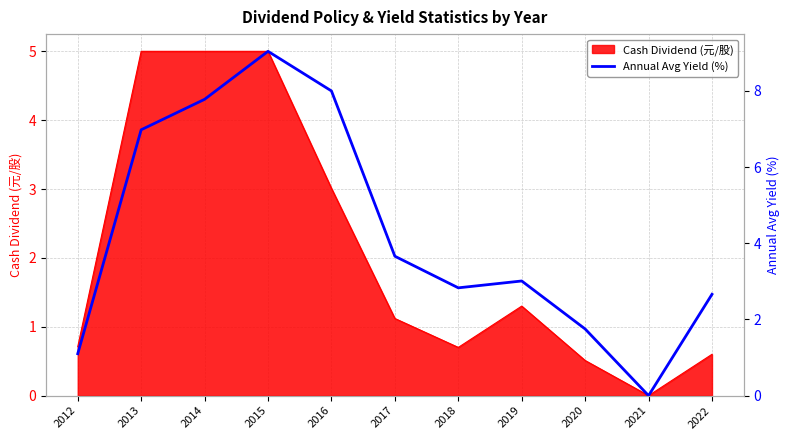

Reading left to right, transcribe all the data shown in this chart.

2012=1.1	2013=7.0	2014=7.8	2015=9.0	2016=8.0	2017=3.7	2018=2.8	2019=3.0	2020=1.8	2021=0.0	2022=2.7